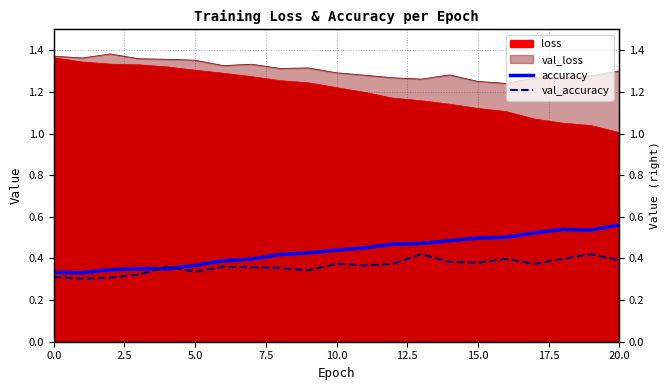

How many times do val_accuracy and accuracy cross each other?

2